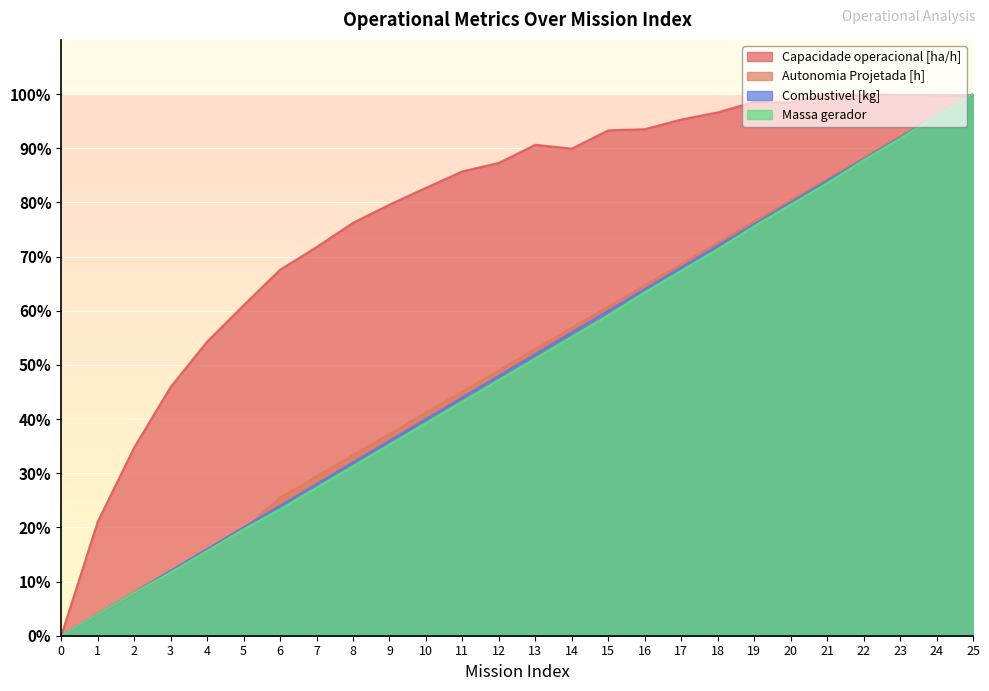

Reading right to left, extract all data points from this chart.

Capacidade operacional [ha/h]: 25=99.8	24=99.8	23=99.9	22=99.9	21=100.0	20=98.4	19=98.5	18=96.6	17=95.3	16=93.5	15=93.3	14=89.9	13=90.6	12=87.3	11=85.7	10=82.7	9=79.6	8=76.2	7=71.7	6=67.6	5=61.0	4=54.3	3=45.9	2=34.7	1=21.0	0=0.0
Autonomia Projetada [h]: 25=100.0	24=96.1	23=92.2	22=88.2	21=84.3	20=80.4	19=76.5	18=72.5	17=68.6	16=64.7	15=60.8	14=56.9	13=52.9	12=49.0	11=45.1	10=41.2	9=37.3	8=33.3	7=29.4	6=25.5	5=19.6	4=15.7	3=11.8	2=7.8	1=3.9	0=0.0
Combustivel [kg]: 25=100.0	24=96.0	23=92.0	22=88.0	21=84.0	20=80.0	19=76.0	18=72.0	17=68.0	16=64.0	15=60.0	14=56.0	13=52.0	12=48.0	11=44.0	10=40.0	9=36.0	8=32.0	7=28.0	6=24.0	5=20.0	4=16.0	3=12.0	2=8.0	1=4.0	0=0.0
Massa gerador: 25=100.0	24=96.0	23=91.8	22=87.8	21=83.6	20=79.6	19=75.6	18=71.4	17=67.4	16=63.4	15=59.2	14=55.2	13=51.2	12=47.2	11=43.2	10=39.3	9=35.3	8=31.3	7=27.3	6=23.3	5=19.6	4=15.6	3=11.7	2=8.0	1=4.0	0=0.0